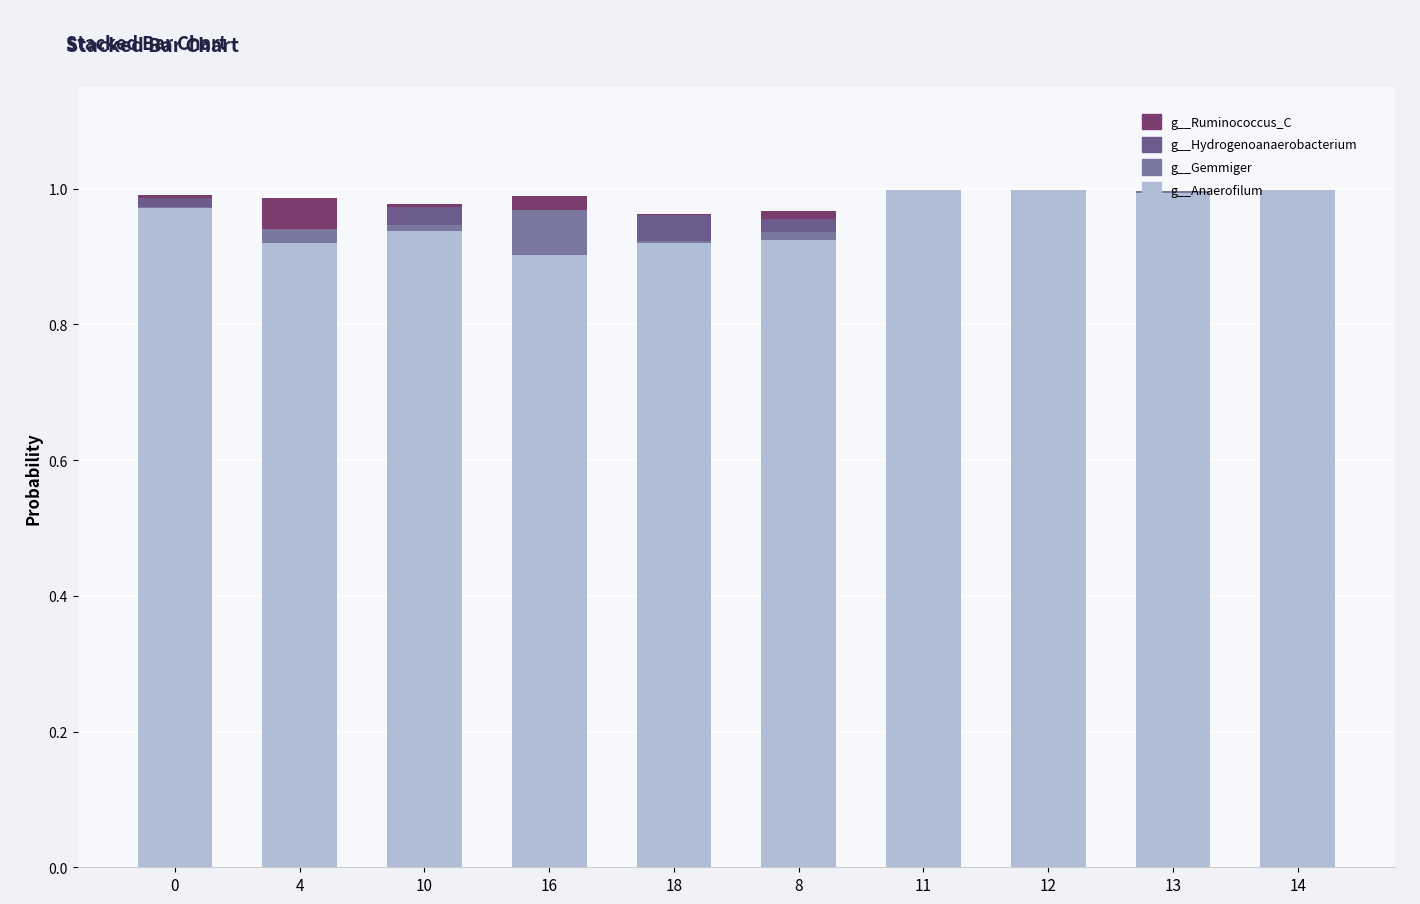

Are the bars horizontal?

No